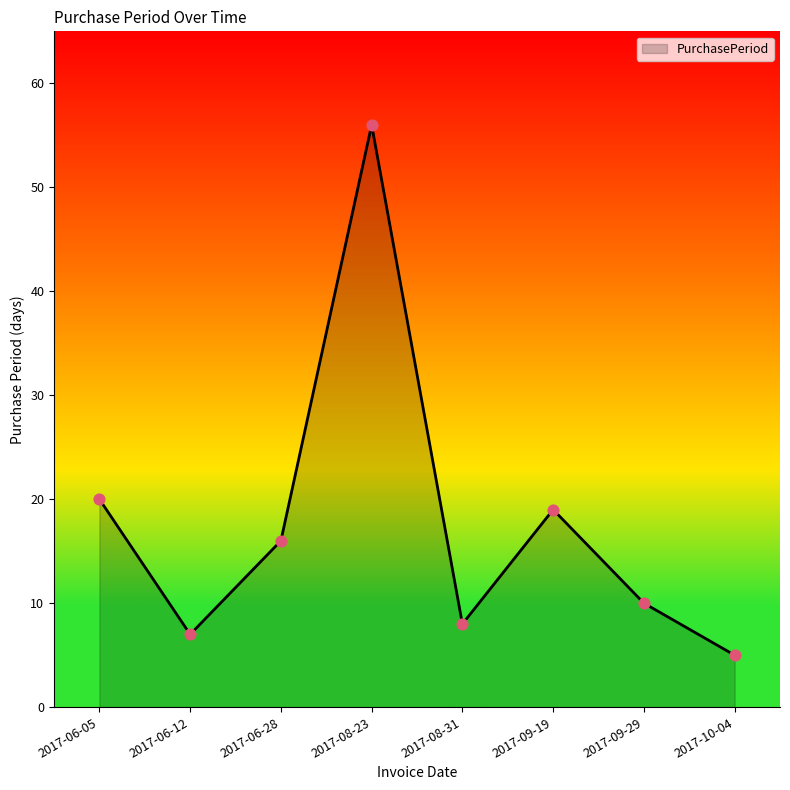

What is the change in value from 2017-06-12 to 2017-10-04?

-2